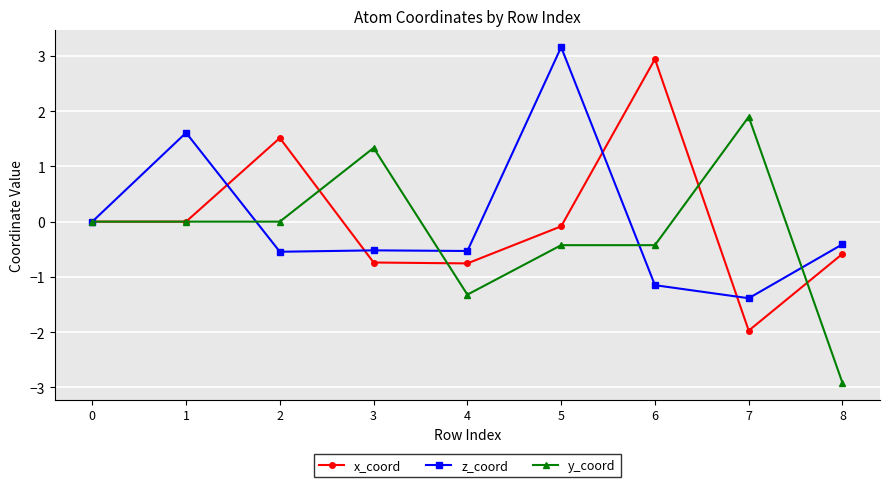

Is the value of x_coord at 3 greater than the value of z_coord at 5?

No